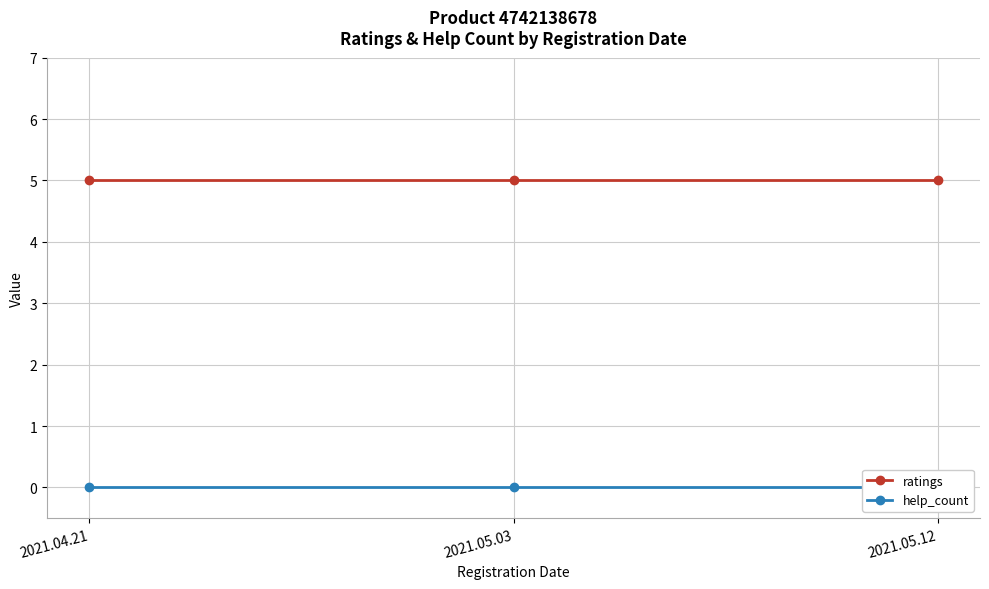

Rank the series by their maximum value, from highest to lowest.

ratings, help_count